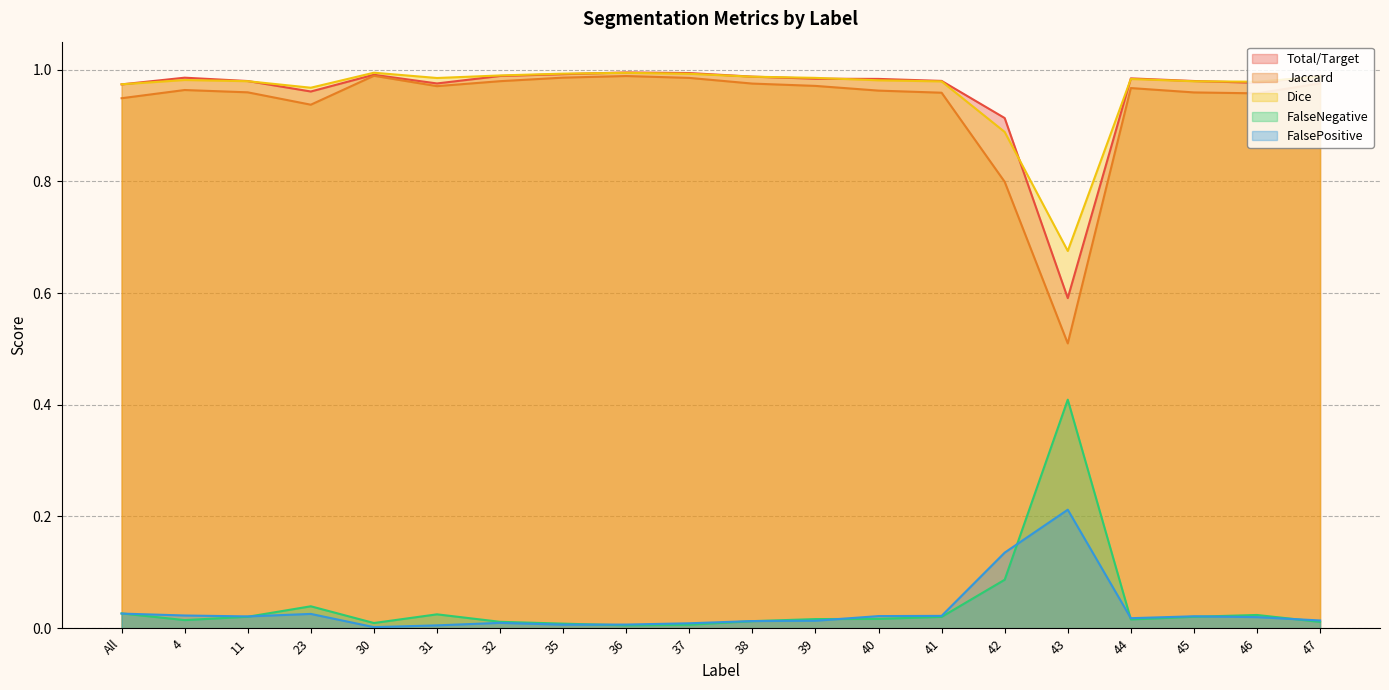

At which category is the sum across all series the highest?

36